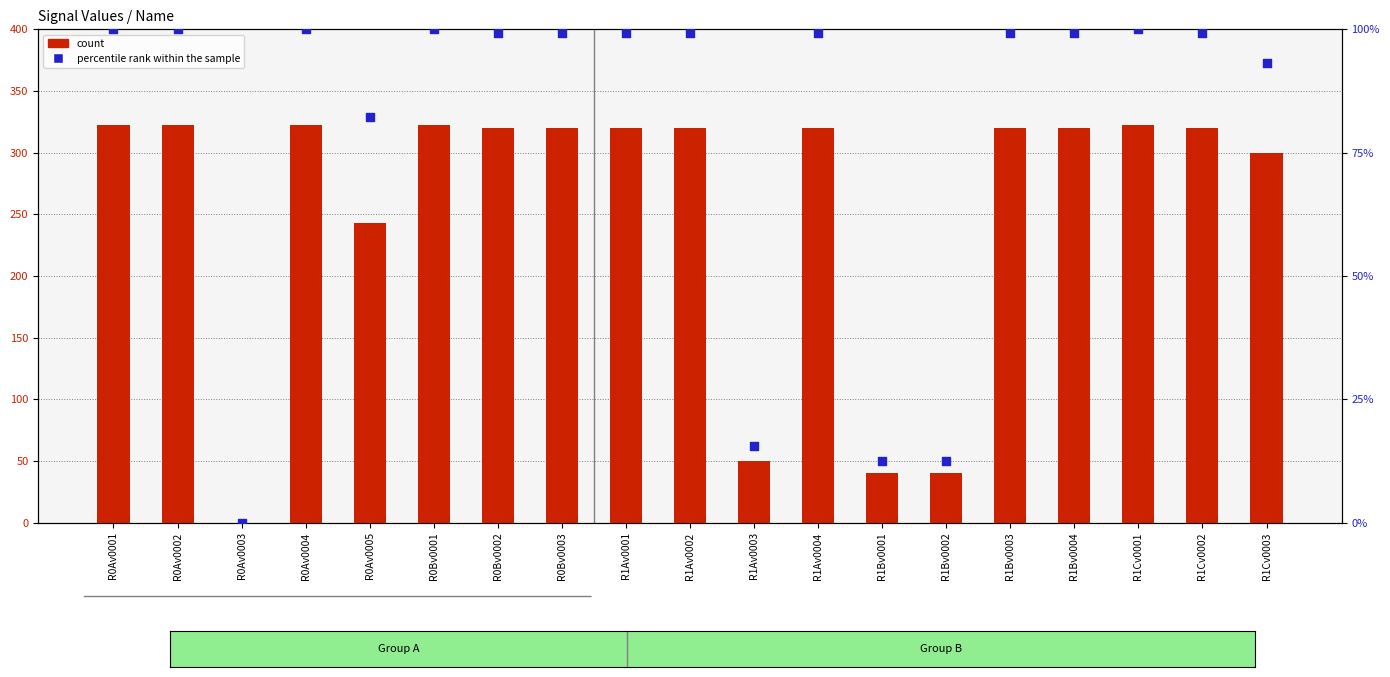

Which series contains the highest Y value?

count